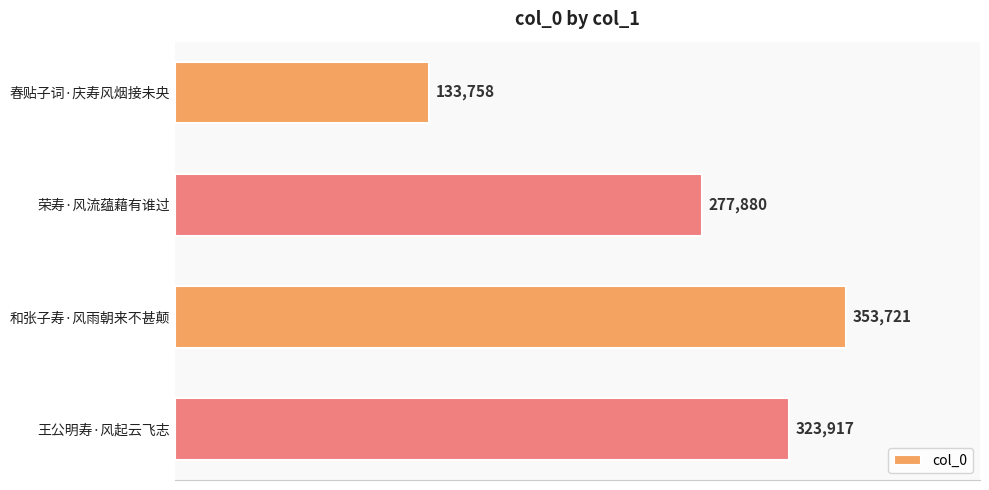

List the labels in order of value, smallest first.

春贴子词·庆寿风烟接未央, 荣寿·风流蕴藉有谁过, 王公明寿·风起云飞志, 和张子寿·风雨朝来不甚颠